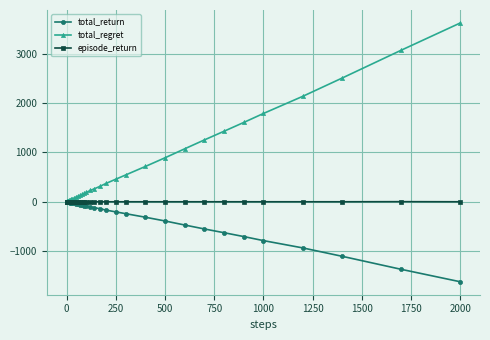

Which series has the largest total across all categories?

total_regret